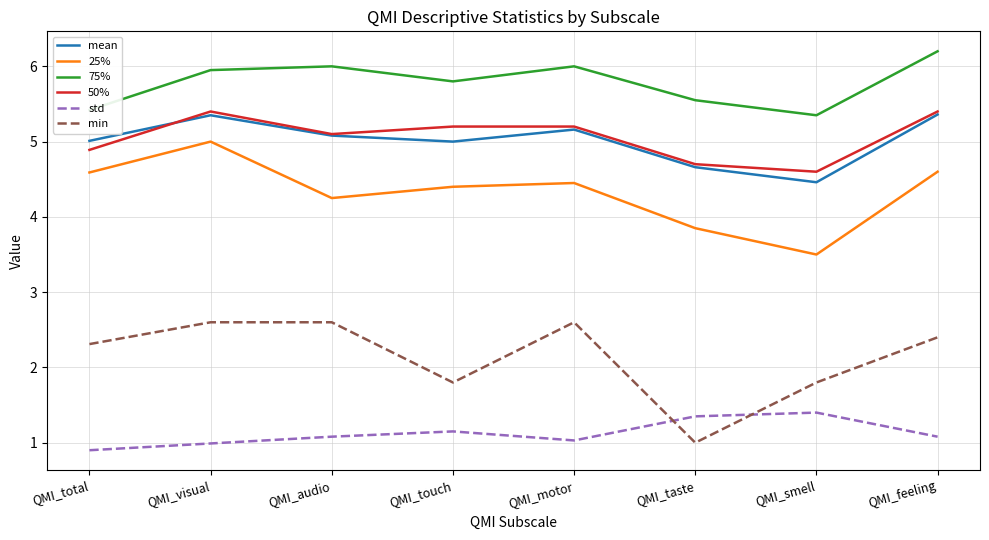

Which category has the highest value across all series?

QMI_feeling